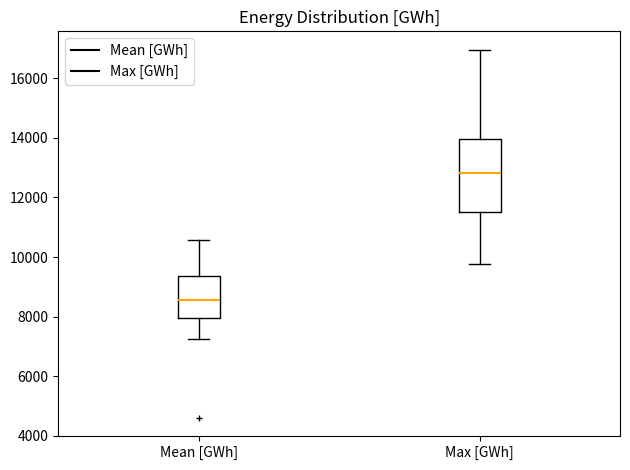

Where does the upper whisker of the box for Mean [GWh] end on the y-axis? The values are not printed on the chart, so give them approximately, as read against the axis.

10600